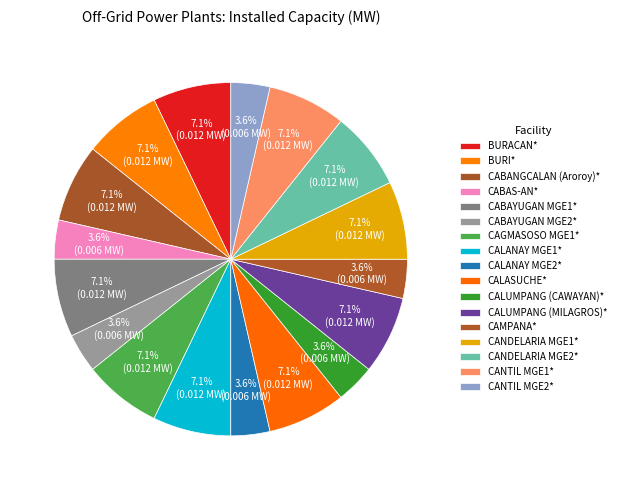

Count the number of slices in the pie.

17